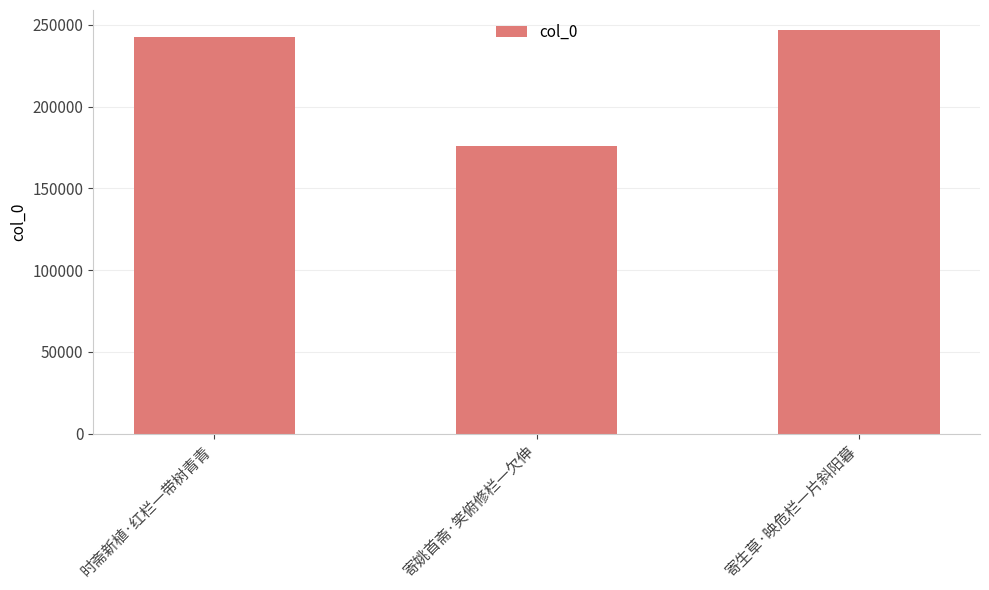

Rank the categories by value from lowest to highest.

寄姚首斋·笑俯修栏一欠伸, 时斋新植·红栏一带树青青, 寄生草·映危栏一片斜阳暮